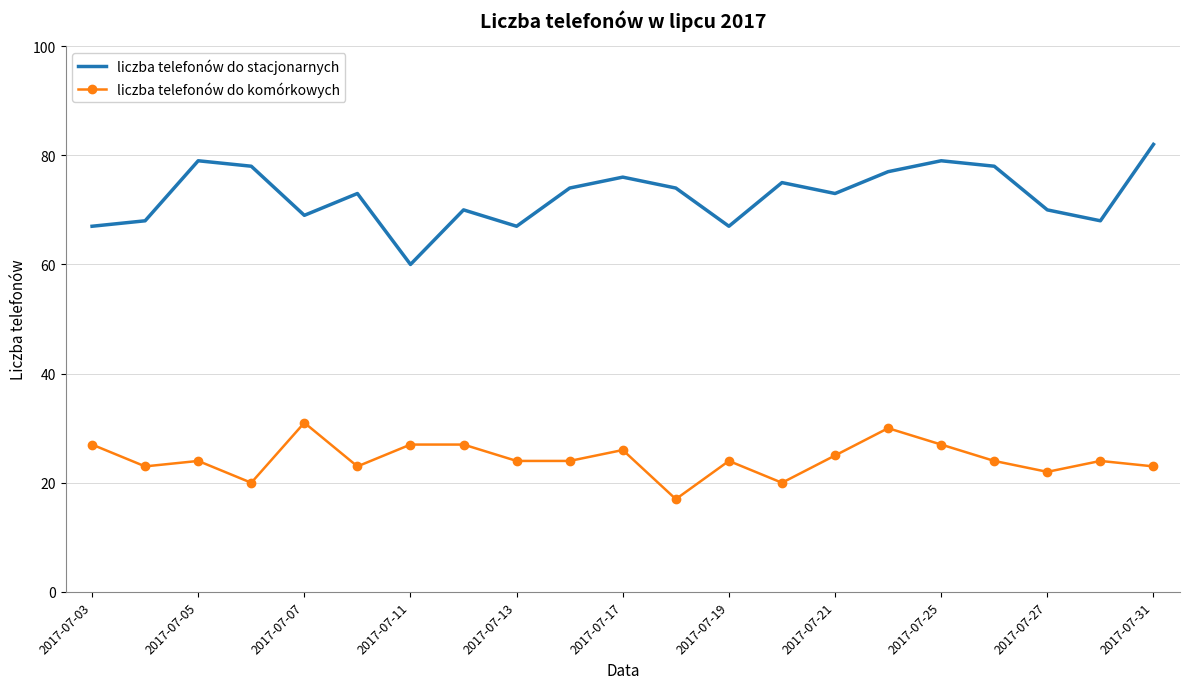

How many series are shown in this chart?

2